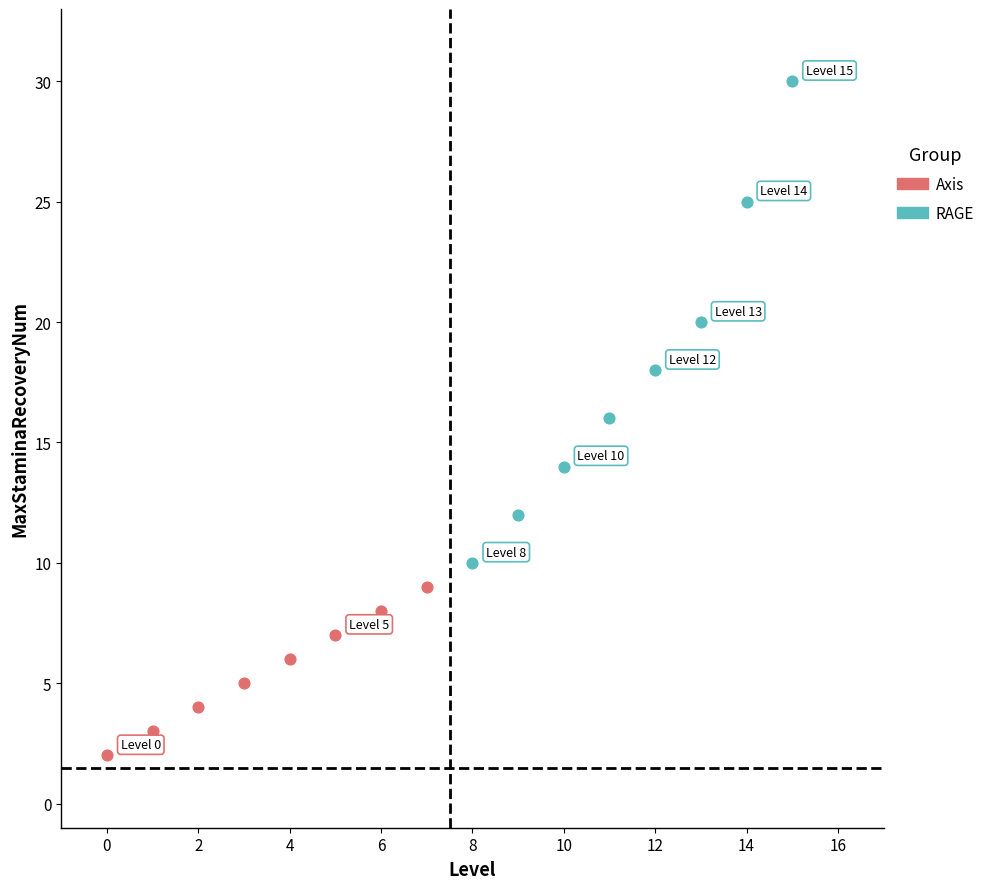

Which series contains the highest Y value?

RAGE